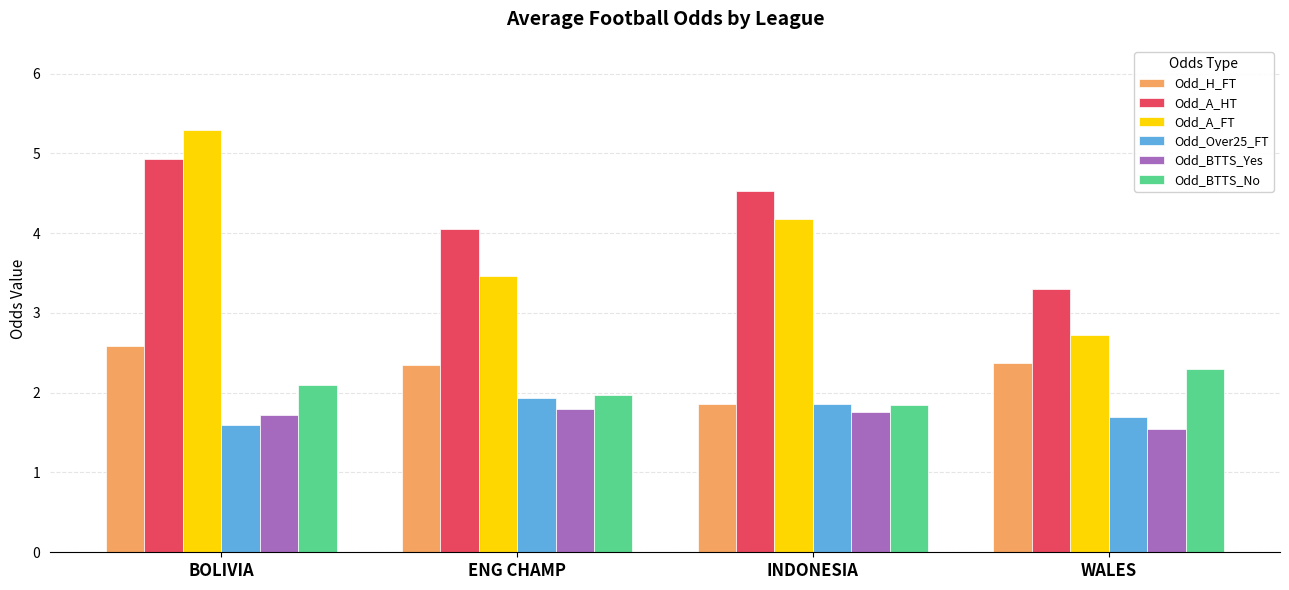

What is the spread (max minus min) of values at BOLIVIA?

3.7